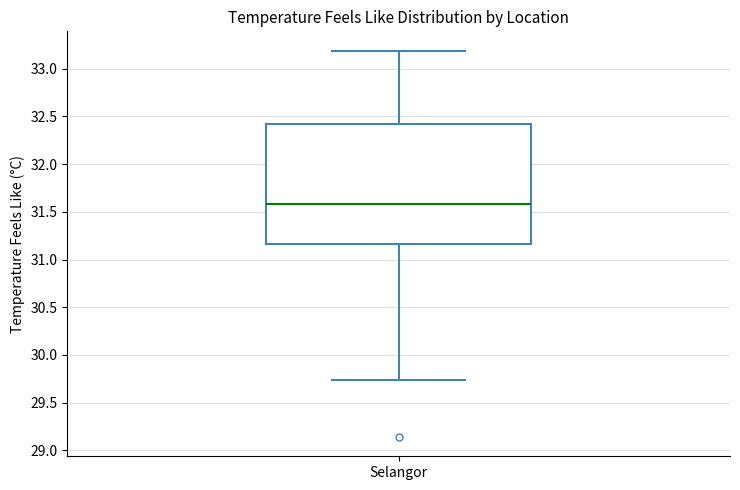

Read this box plot against the y-axis: the position of the median line, the range covered by the box, and the ends of both whiskers. The values are not printed on the chart, so give them approximately, as read against the axis.

median 31.60, box 31.15 to 32.40, whiskers 29.75 to 33.20